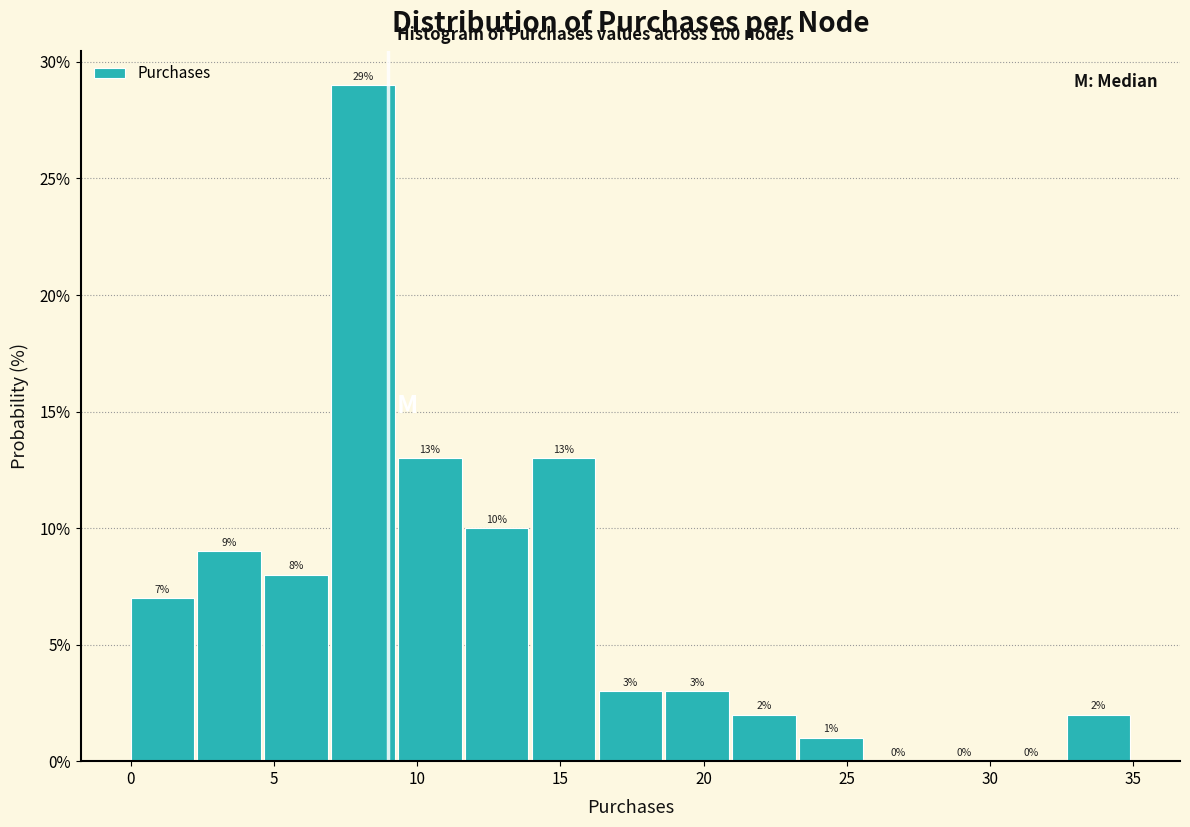

Reading left to right, transcribe this chart: for each bar, give the range it covers on the x-axis and its height. The bar edges are not printed on the chart, so give them approximately, as read against the axis.

0.0 to 2.5: 7
2.5 to 4.5: 9
4.5 to 7.0: 8
7.0 to 9.5: 29
9.5 to 11.5: 13
11.5 to 14.0: 10
14.0 to 16.5: 13
16.5 to 18.5: 3
18.5 to 21.0: 3
21.0 to 23.5: 2
23.5 to 25.5: 1
25.5 to 28.0: 0
28.0 to 30.5: 0
30.5 to 32.5: 0
32.5 to 35.0: 2